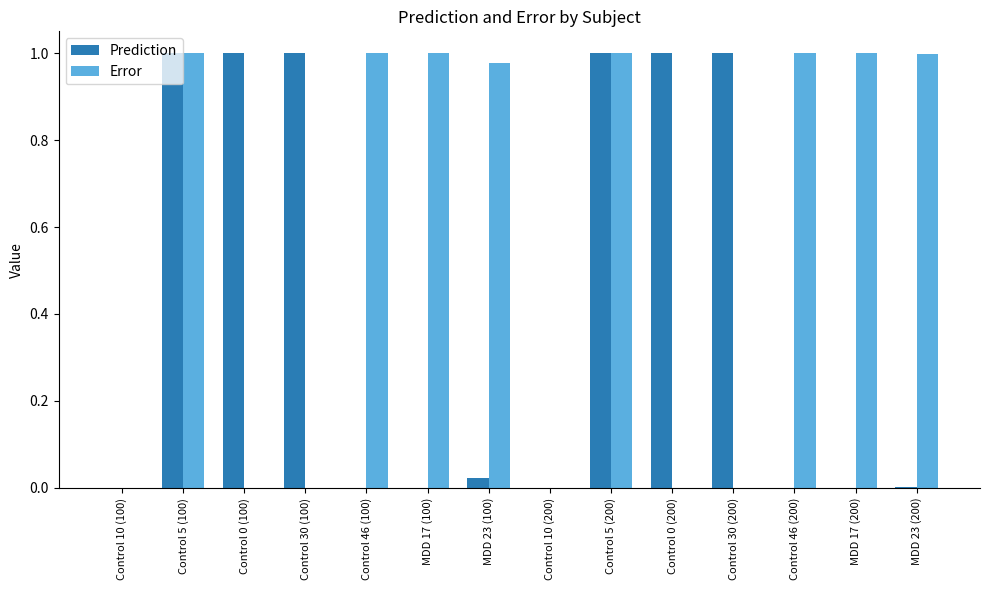

Between MDD 17 (100) and Control 5 (200), which series saw the biggest shift?

Prediction